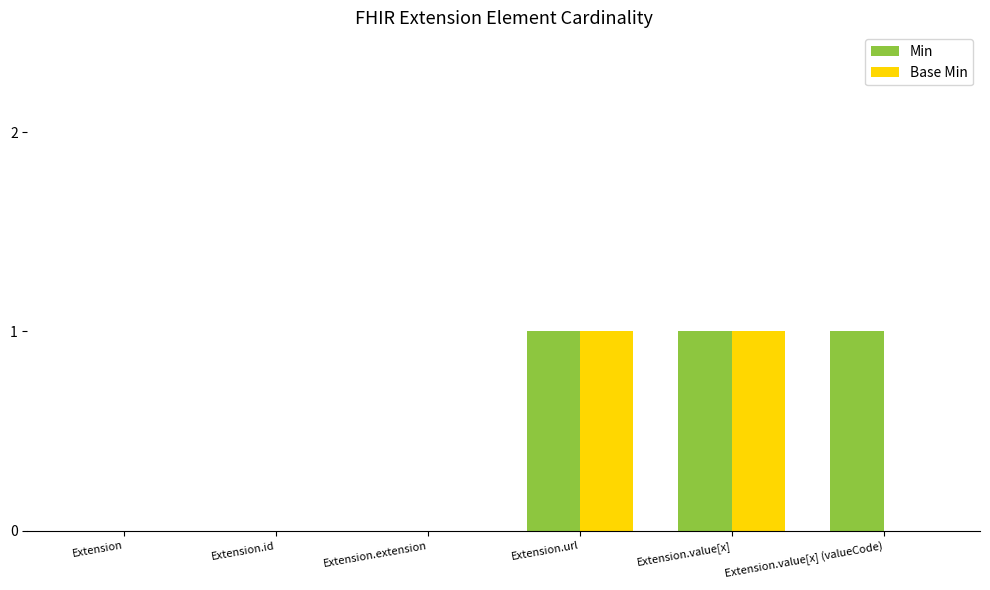

How many groups of bars are there?

6